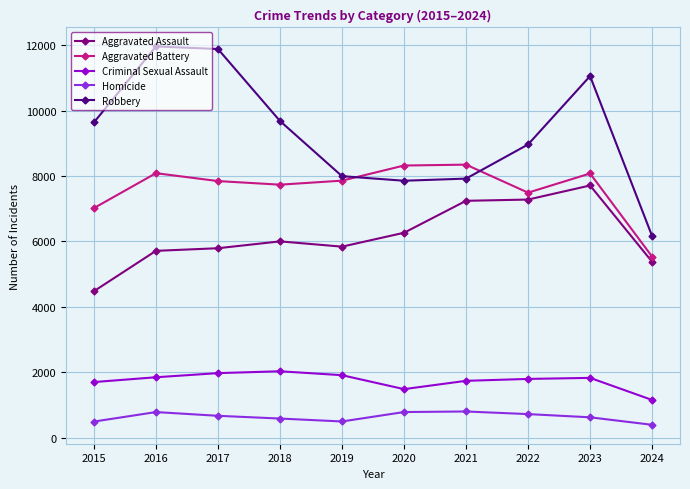

True or false: Criminal Sexual Assault has a value of 2898 at 2021.

False